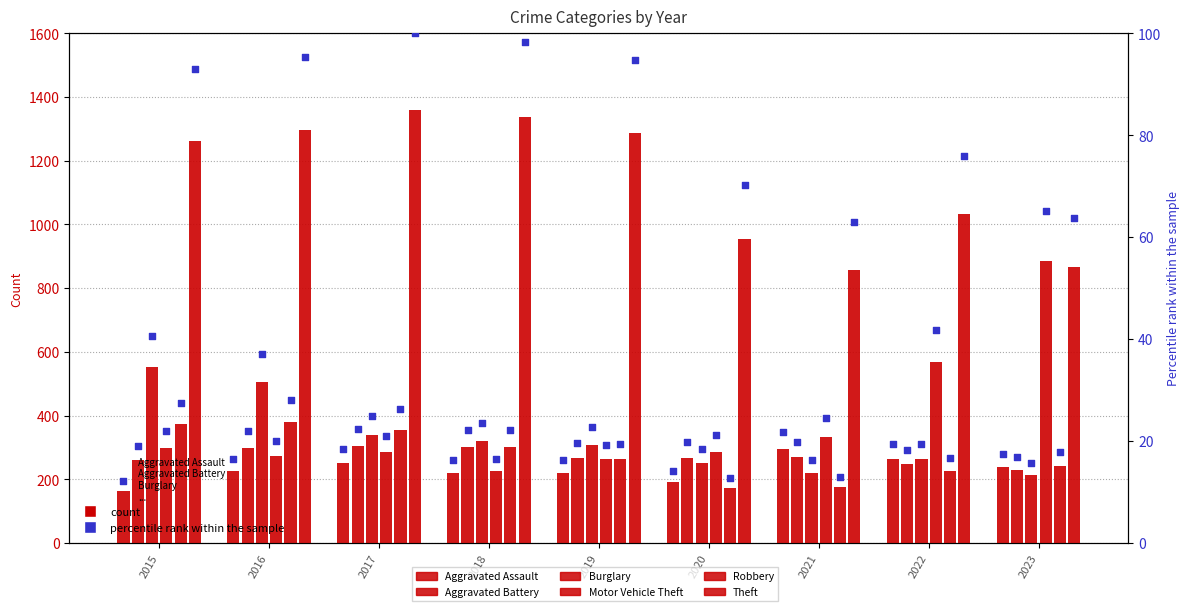

Which series has the largest total across all categories?

Theft